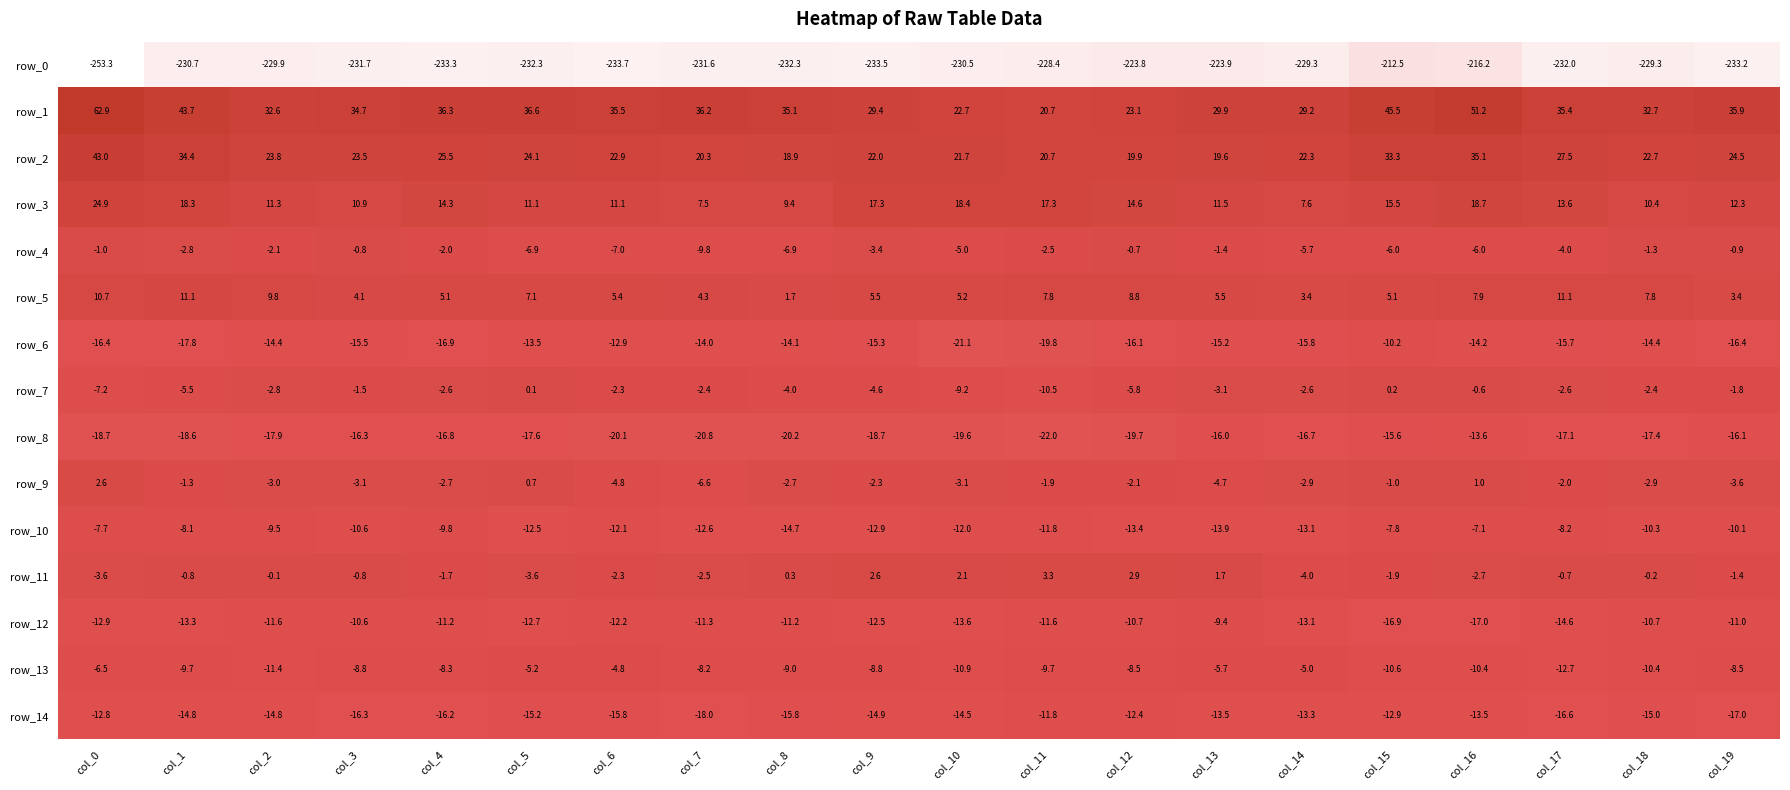

What is the lowest value of the row_10 series?

-14.7